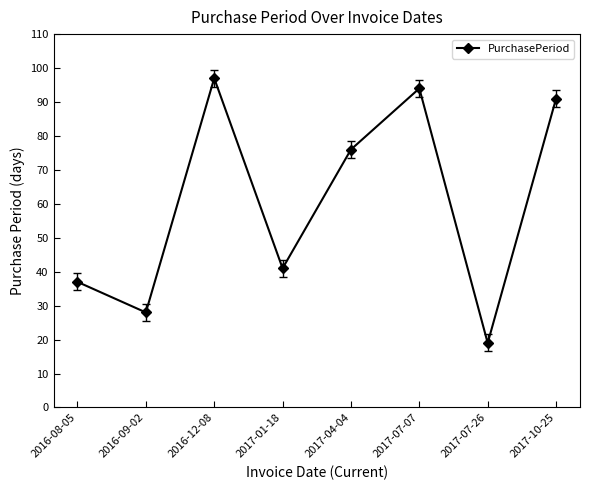

What position from the left is 2017-10-25?

8